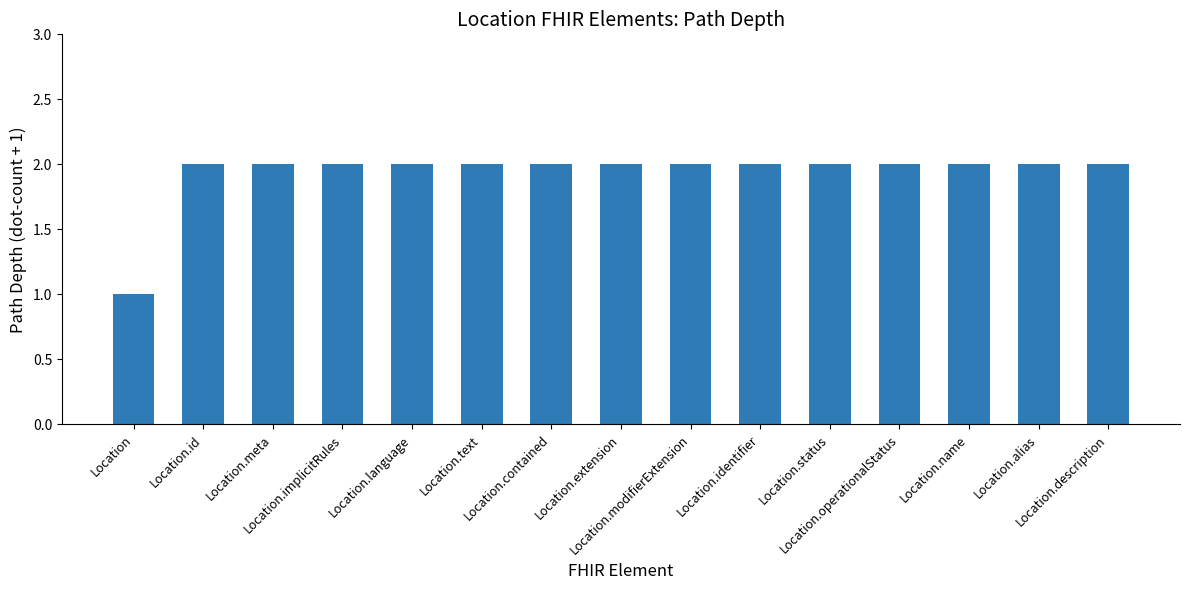

What is the value of the 14th bar from the left?

2